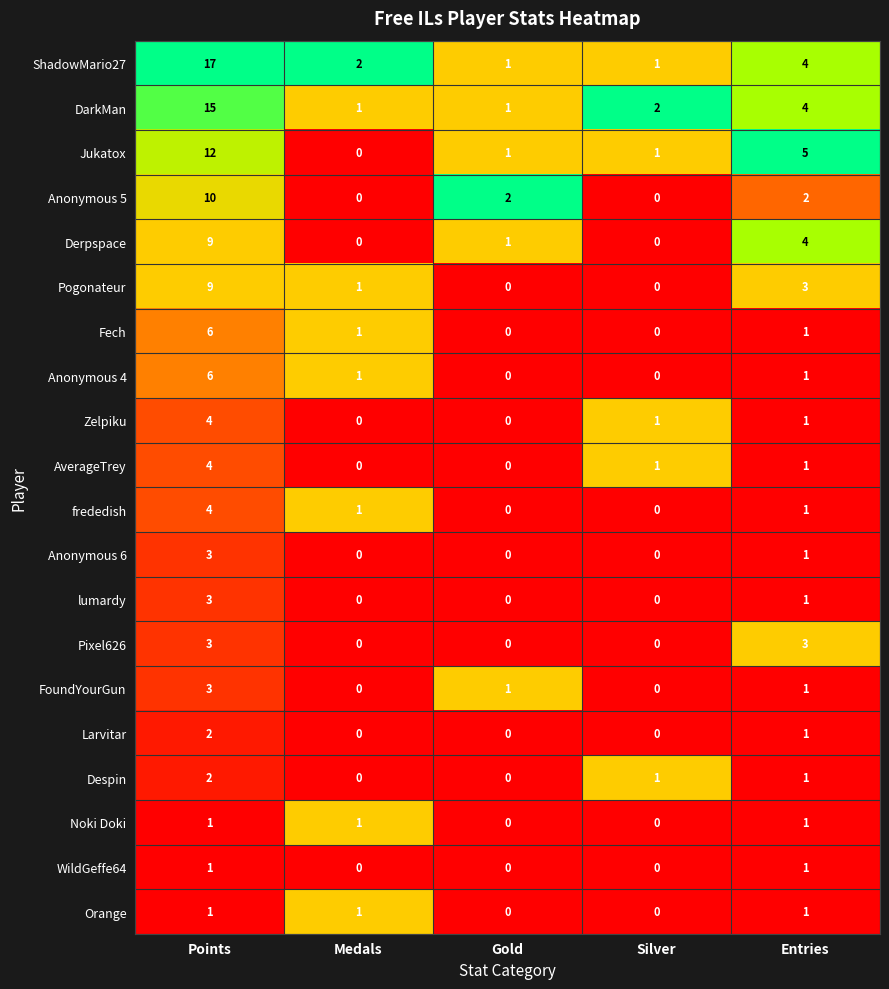

The value of Jukatox at Medals is 7. True or false?

False